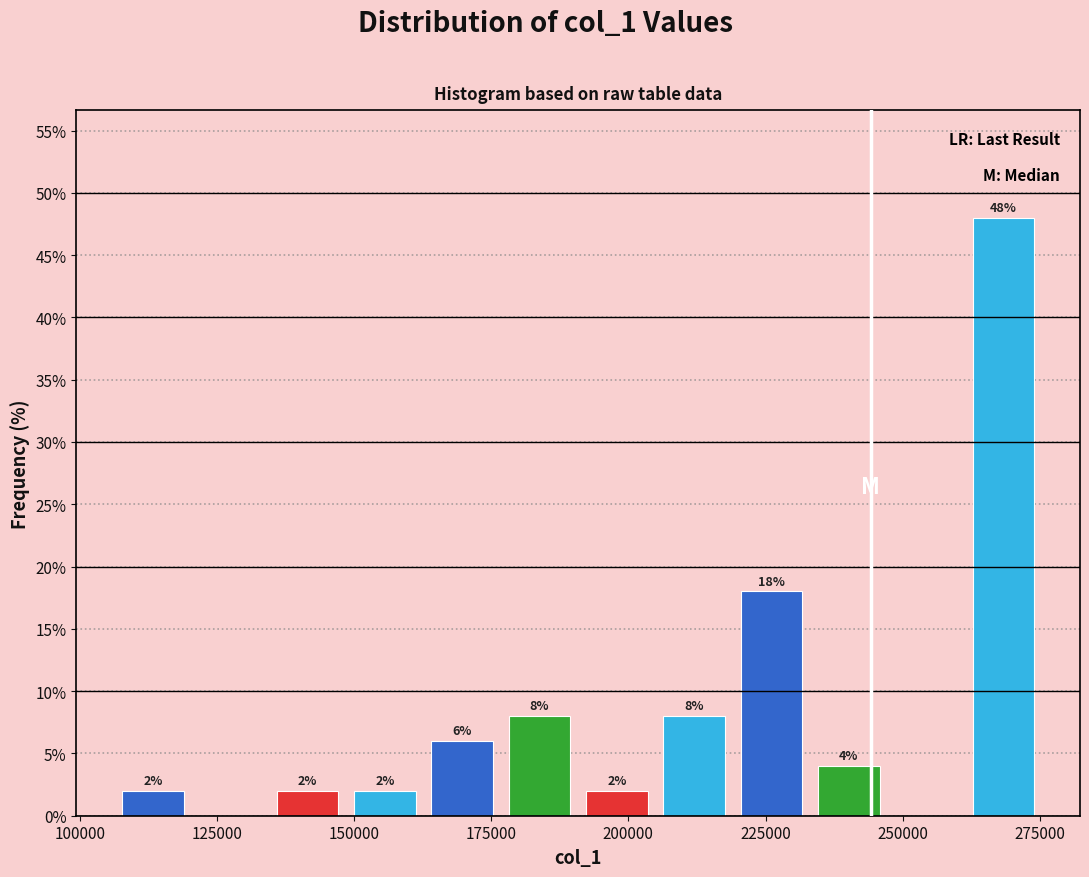

Around what value on the x-axis is the tallest bar? Give the approximate position of its centre, as read against the axis.

270000